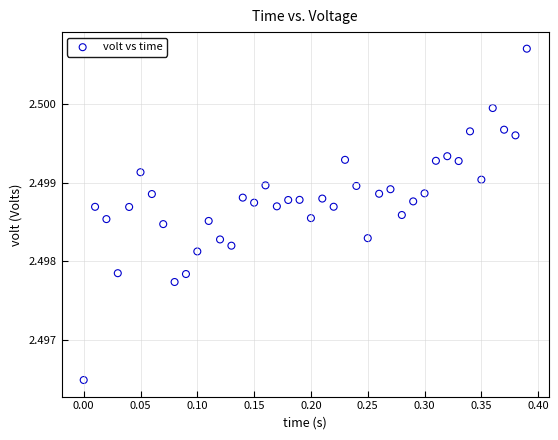

What is the range of X values (max minus min)?

0.4